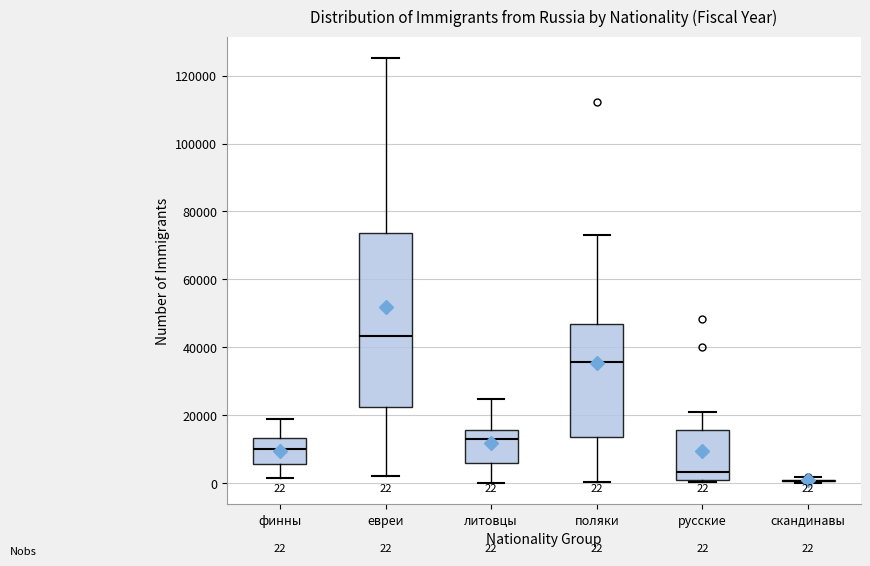

Comparing the boxes themselves (not the whiskers), which one is the tallest?

евреи